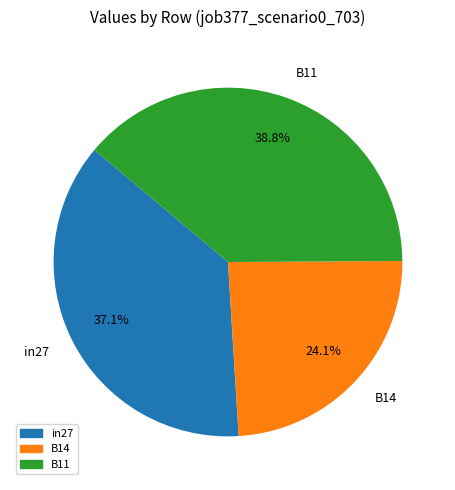

The in27 slice represents 37% of the pie. True or false?

True